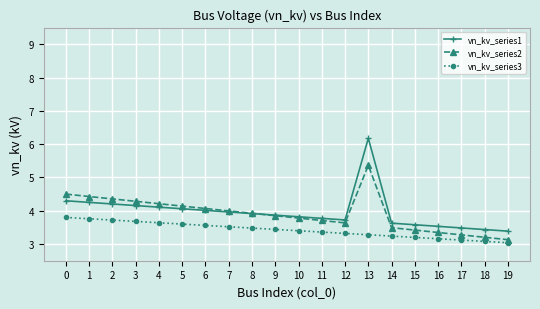

Reading left to right, list all the values displayed in this chart.

vn_kv_series1: 4.3	4.3	4.2	4.2	4.1	4.1	4.0	4.0	3.9	3.9	3.8	3.8	3.7	6.2	3.6	3.6	3.5	3.5	3.4	3.4
vn_kv_series2: 4.5	4.4	4.4	4.3	4.2	4.1	4.1	4.0	3.9	3.9	3.8	3.7	3.6	5.4	3.5	3.4	3.3	3.3	3.2	3.1
vn_kv_series3: 3.8	3.8	3.7	3.7	3.6	3.6	3.6	3.5	3.5	3.4	3.4	3.4	3.3	3.3	3.2	3.2	3.2	3.1	3.1	3.0